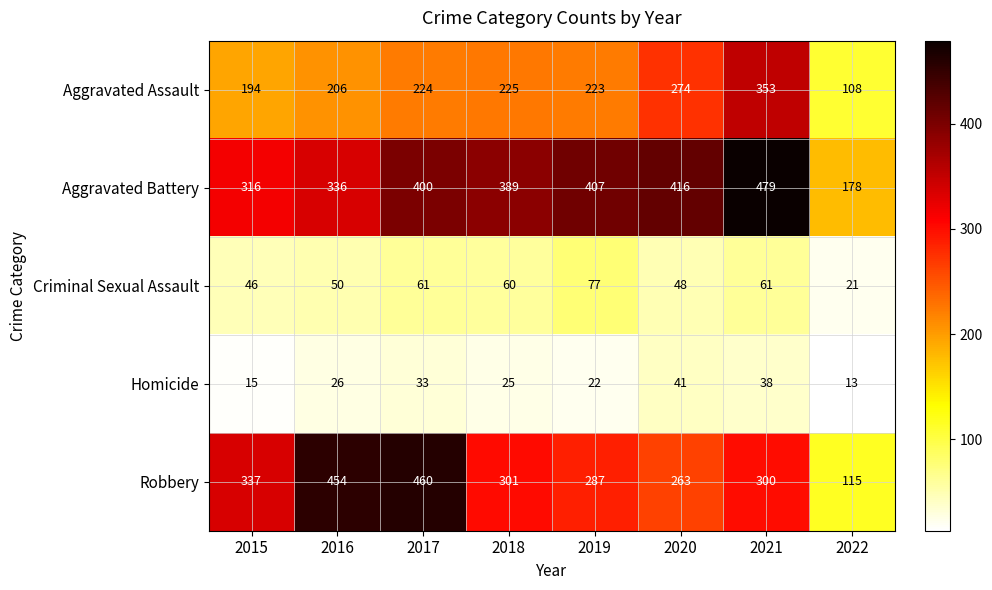

Which series has the largest total across all categories?

Aggravated Battery